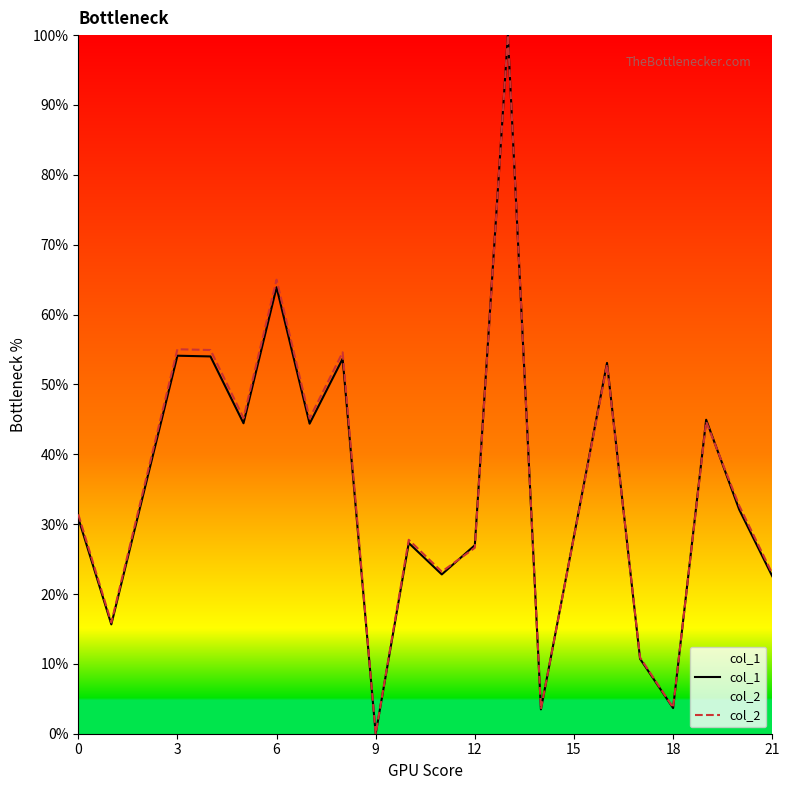

Is it true that col_1 equals 22.5 at 21?

True